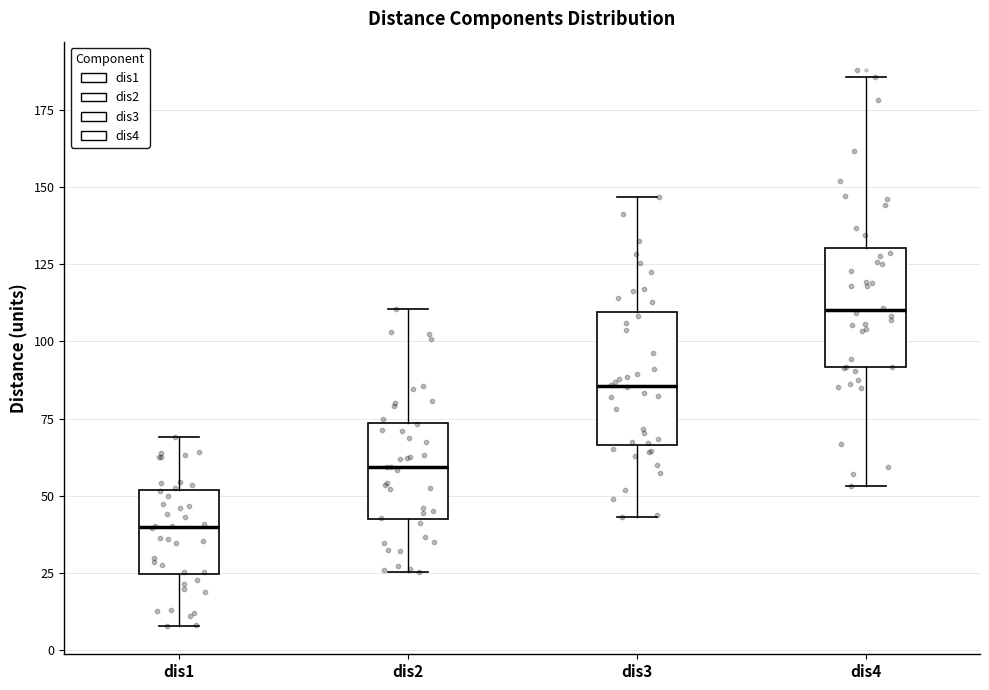

Reading left to right, read every box against the y-axis: the position of its median line, the range the box covers, and the ends of its whiskers. The values are not printed on the chart, so give them approximately, as read against the axis.

dis1: median 40, box 25 to 50, whiskers 10 to 70
dis2: median 60, box 40 to 75, whiskers 25 to 110
dis3: median 85, box 65 to 110, whiskers 45 to 145
dis4: median 110, box 90 to 130, whiskers 55 to 185